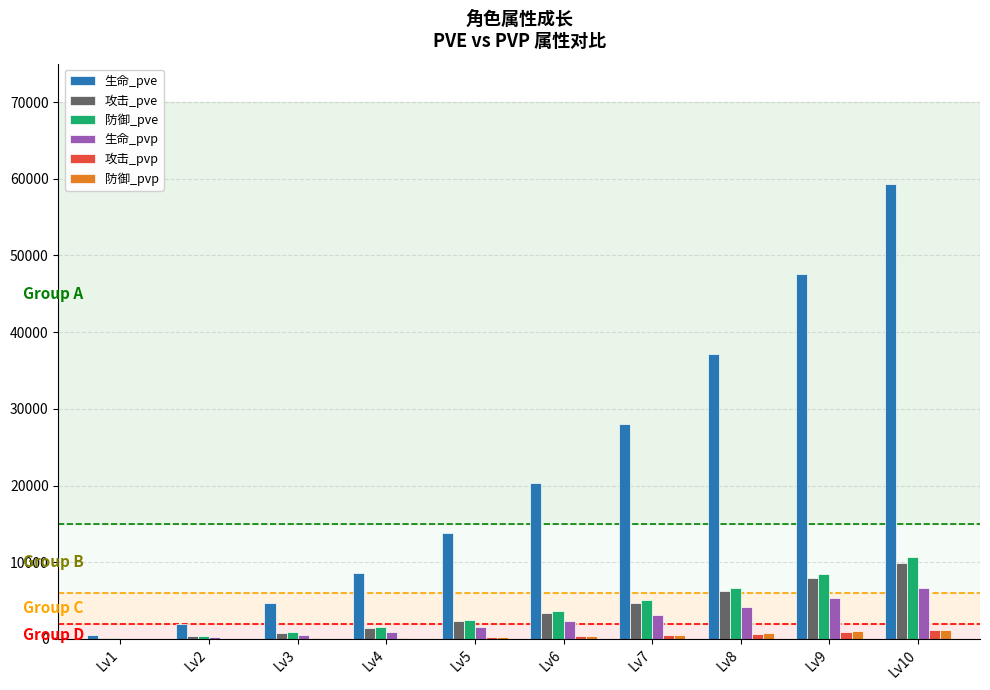

What is the total value across all series at Lv4?

12969